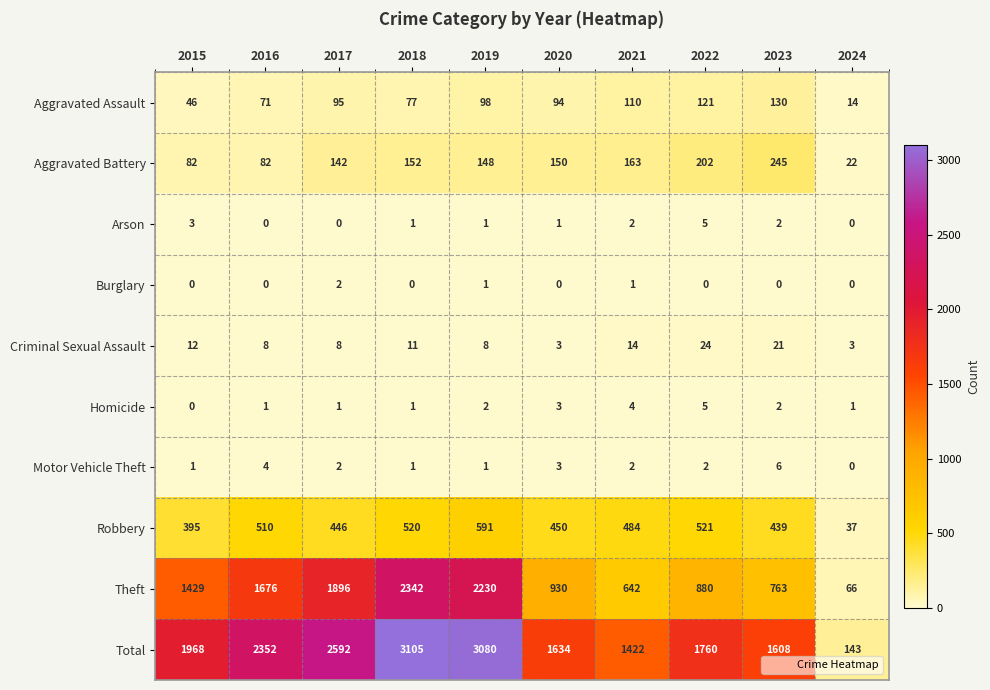

The Robbery series shows 107 at 2016. True or false?

False